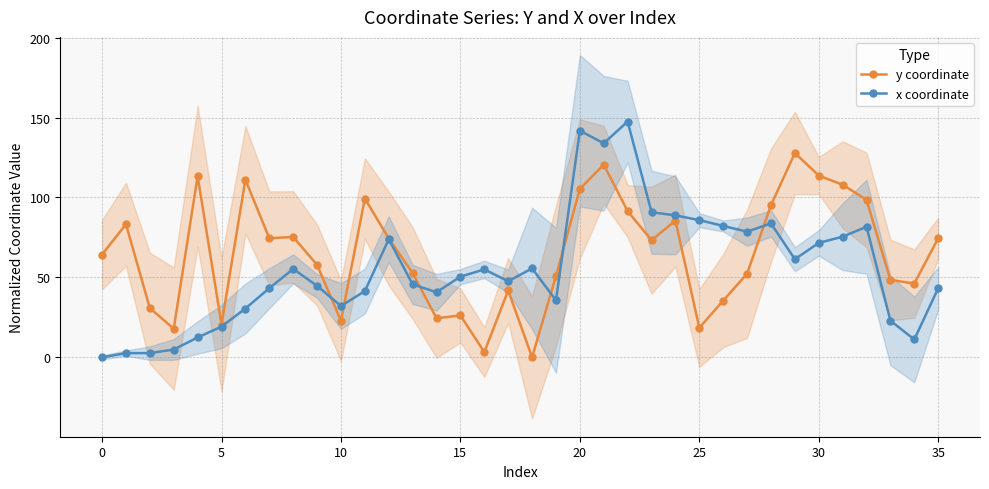

How many lines are shown in the chart?

2